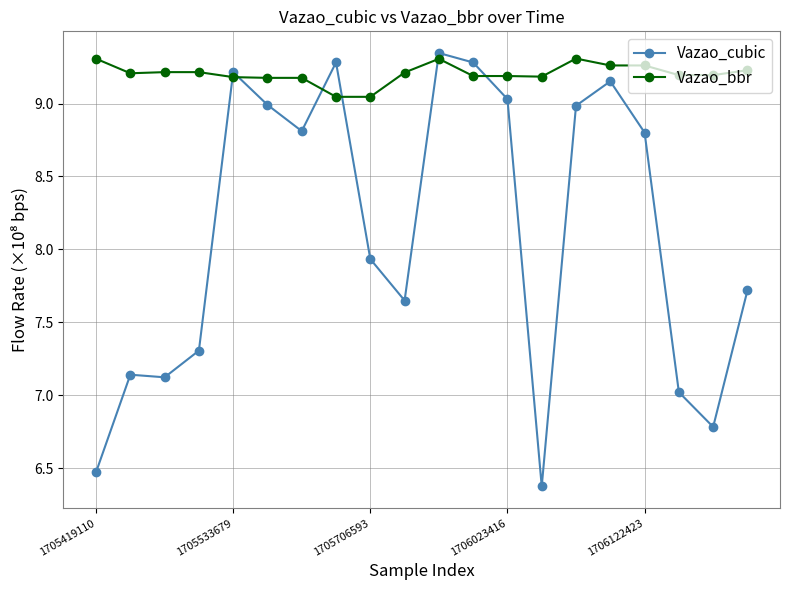

How many times do Vazao_cubic and Vazao_bbr cross each other?

6